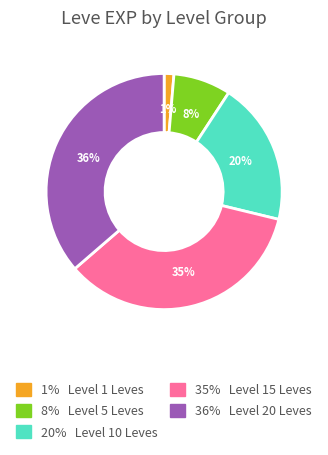

Is there any slice that represents more than half of the pie?

No